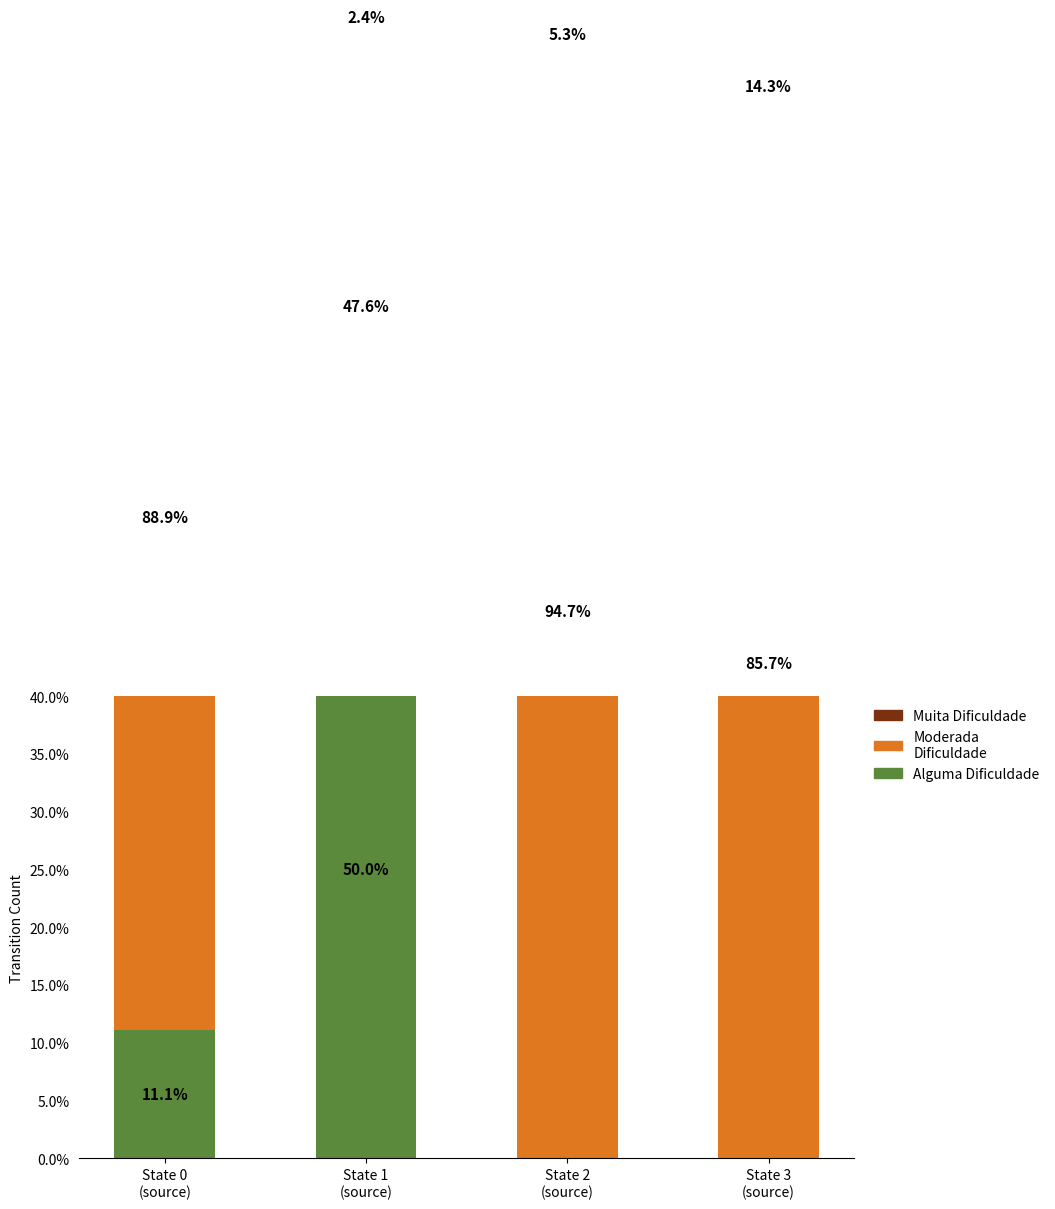

Are the bars horizontal?

No